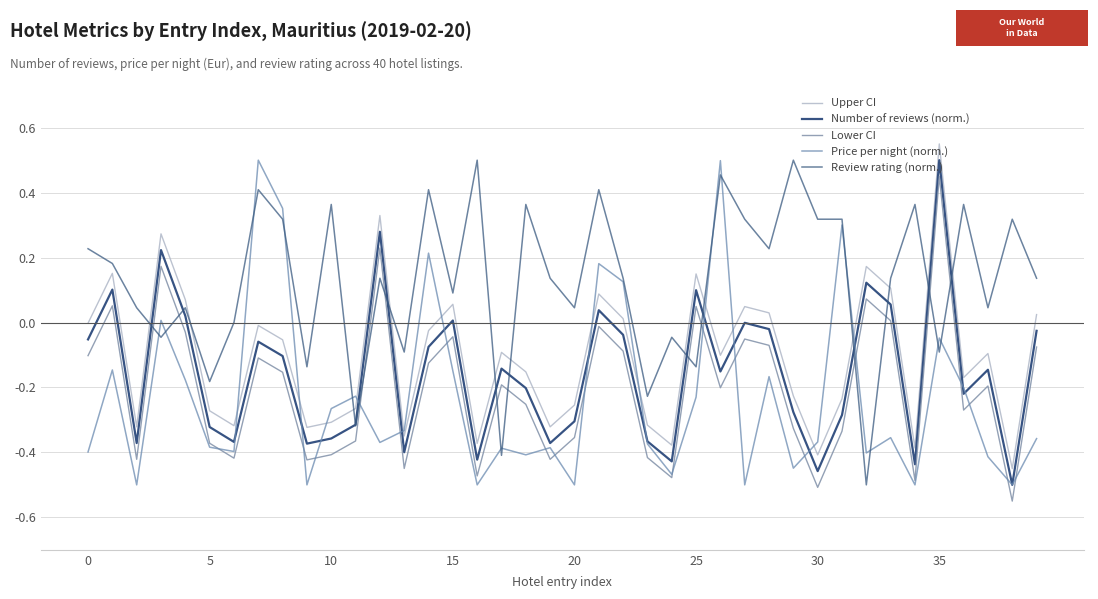

Is this an area chart (filled region under the line)?

No